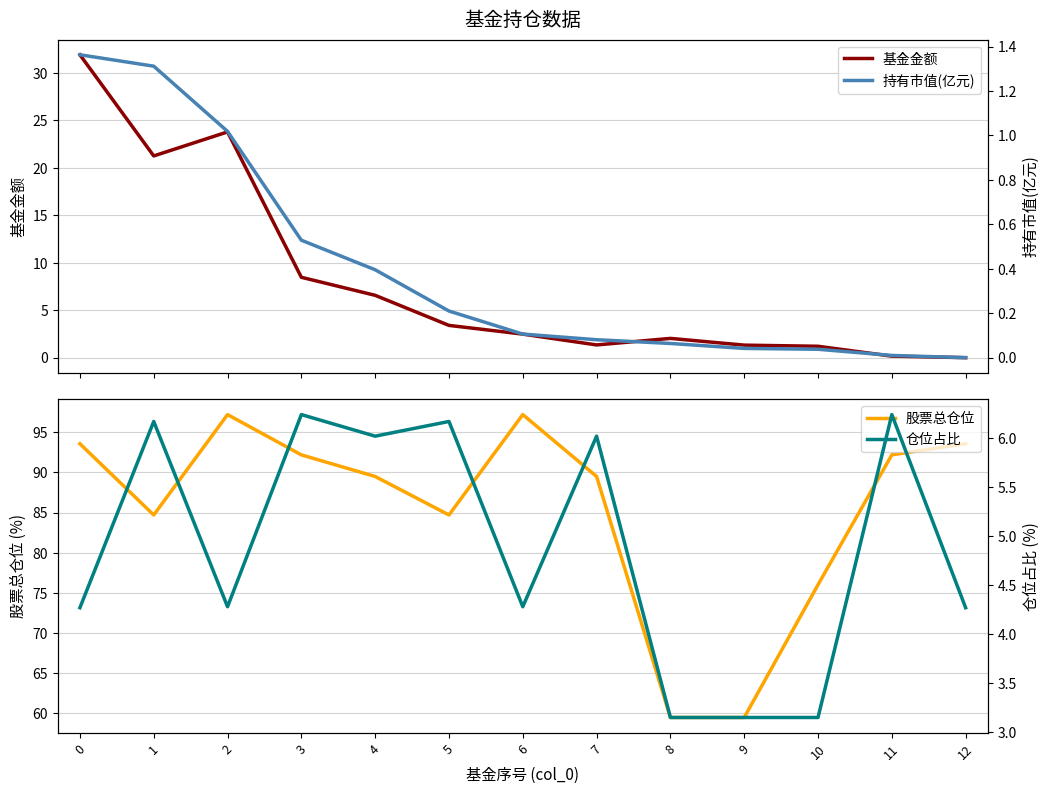

What is the total value across all series at 4?

102.5